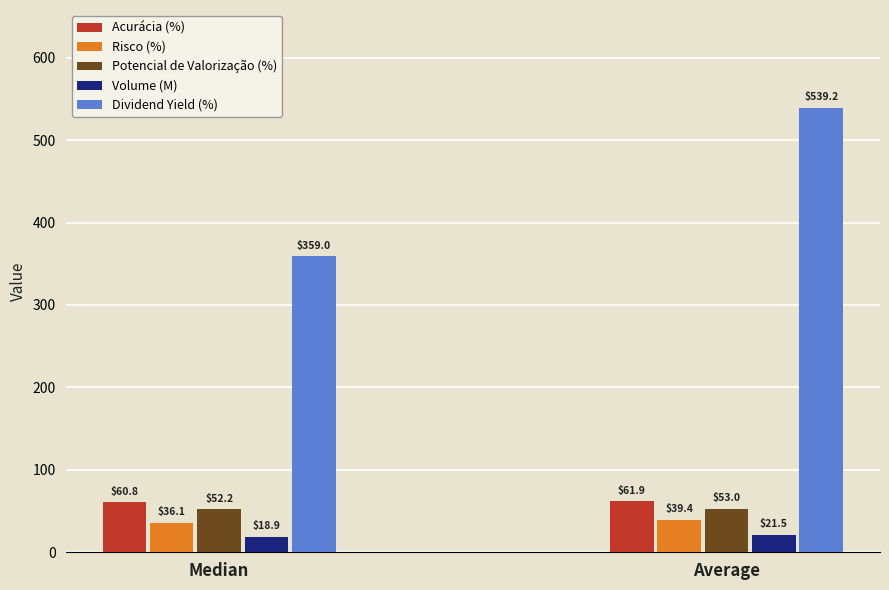

What position from the right is Median?

2